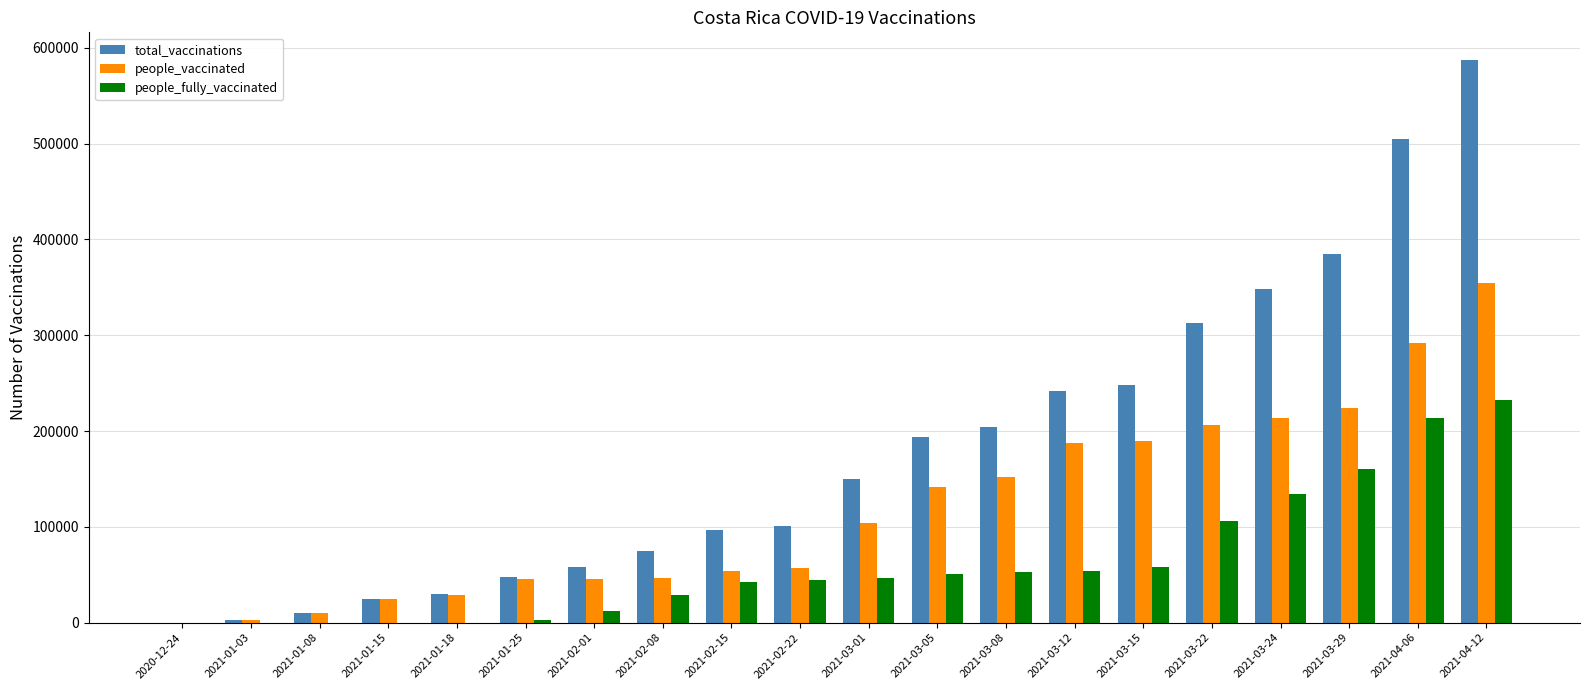

The value of people_fully_vaccinated at 2021-01-03 is 0. True or false?

True